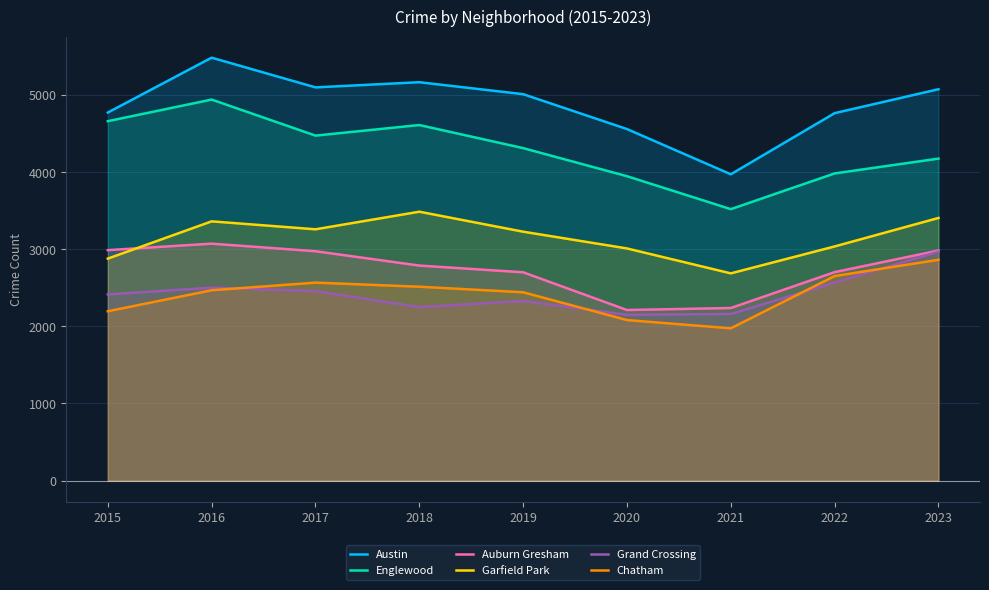

Which category has the highest value across all series?

2016